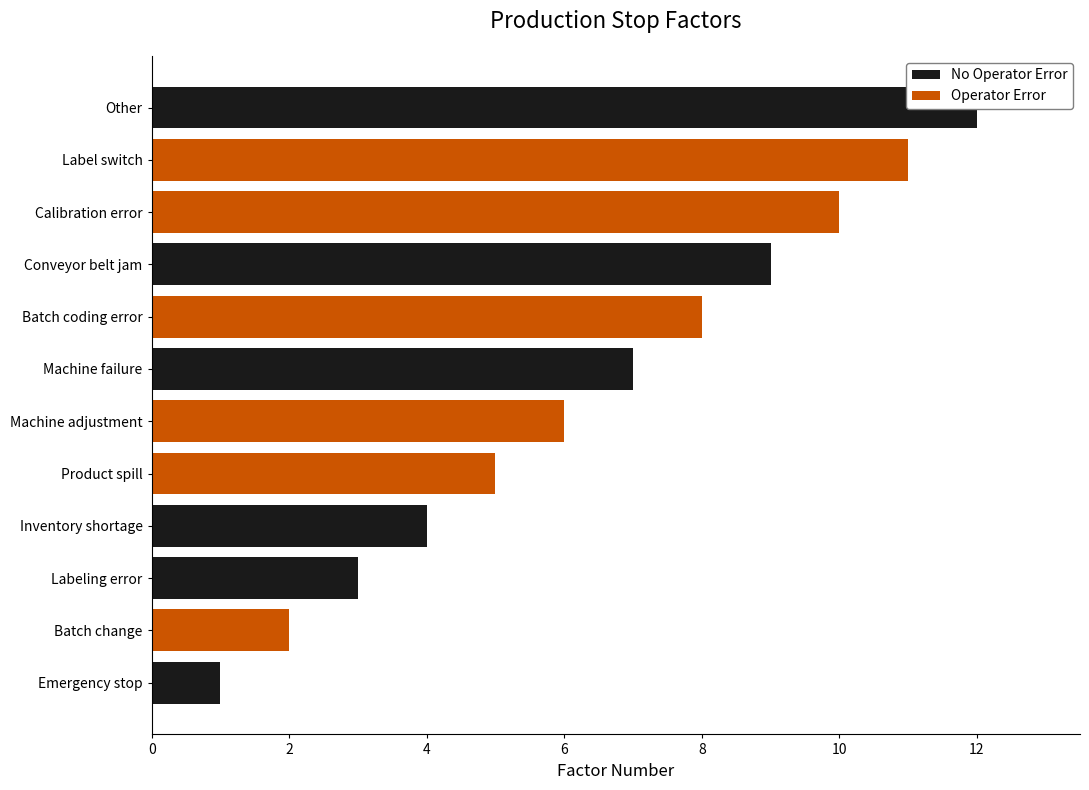

Which series has the largest total across all categories?

Operator Error